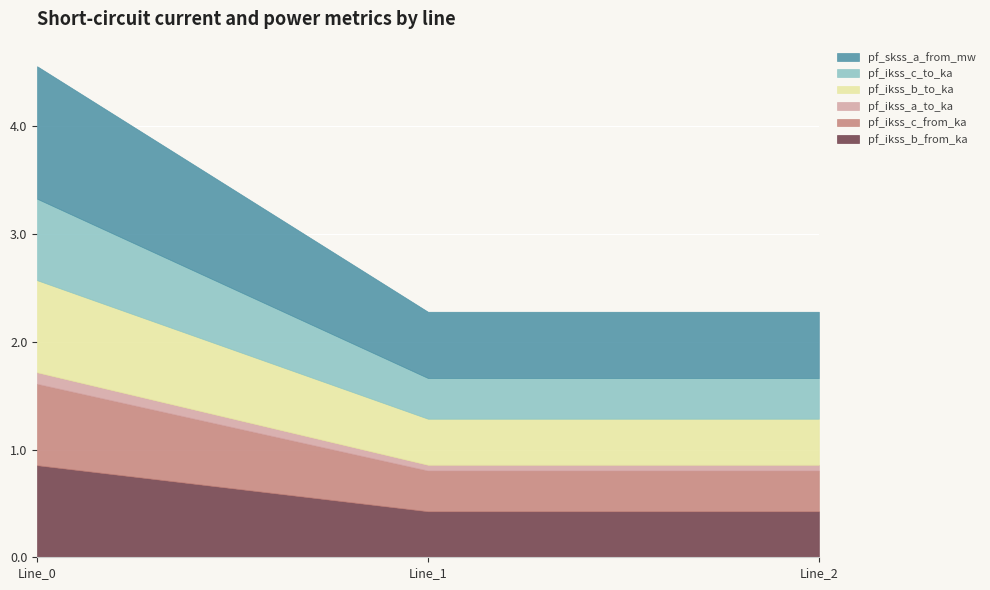

What is the spread (max minus min) of values at Line_2?

0.6